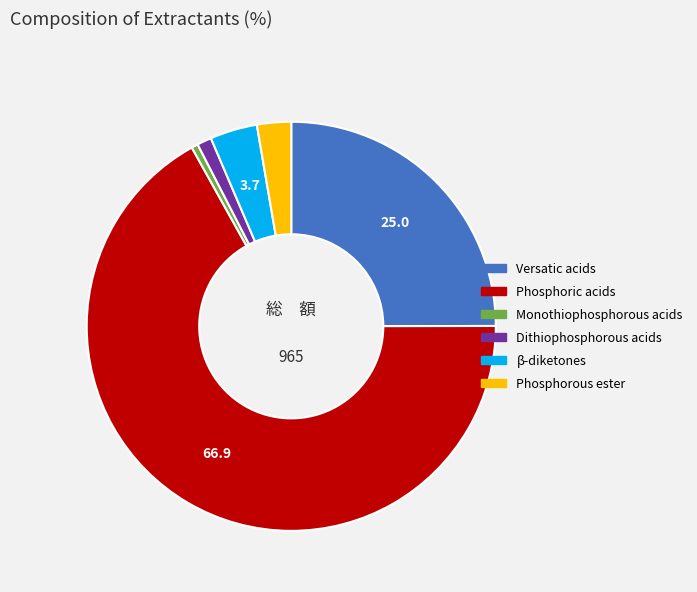

Which category has the biggest portion of the pie?

Phosphoric acids